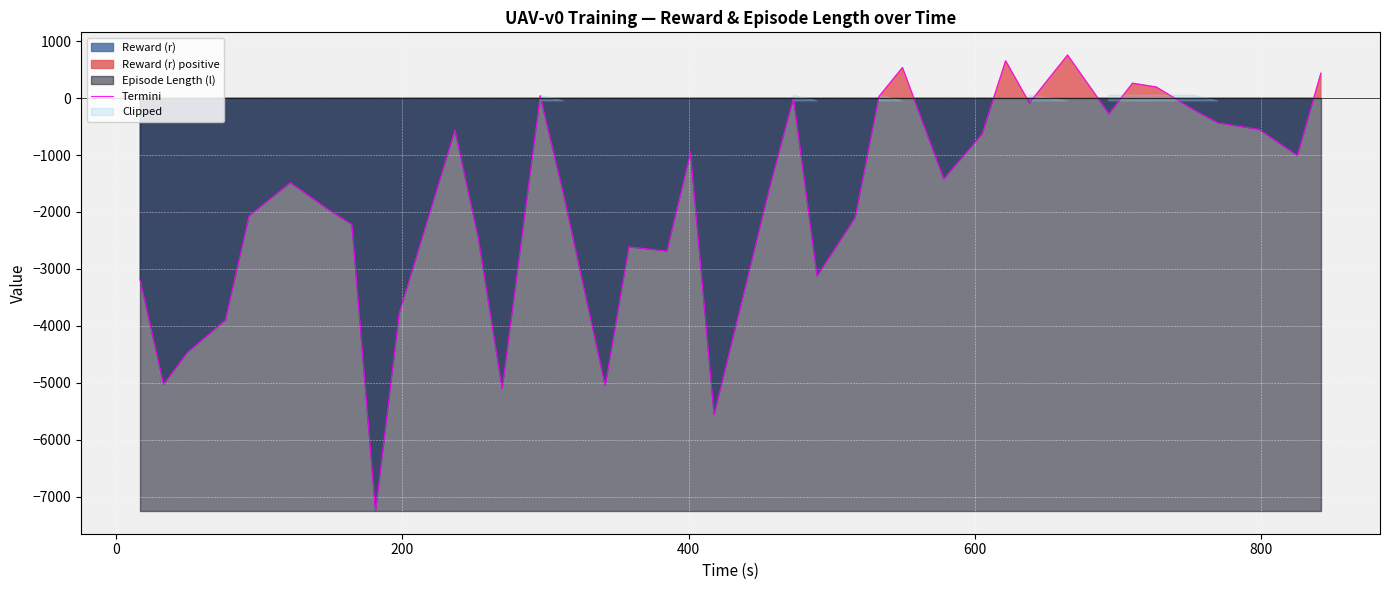

What is the maximum value for Termini?

754.8